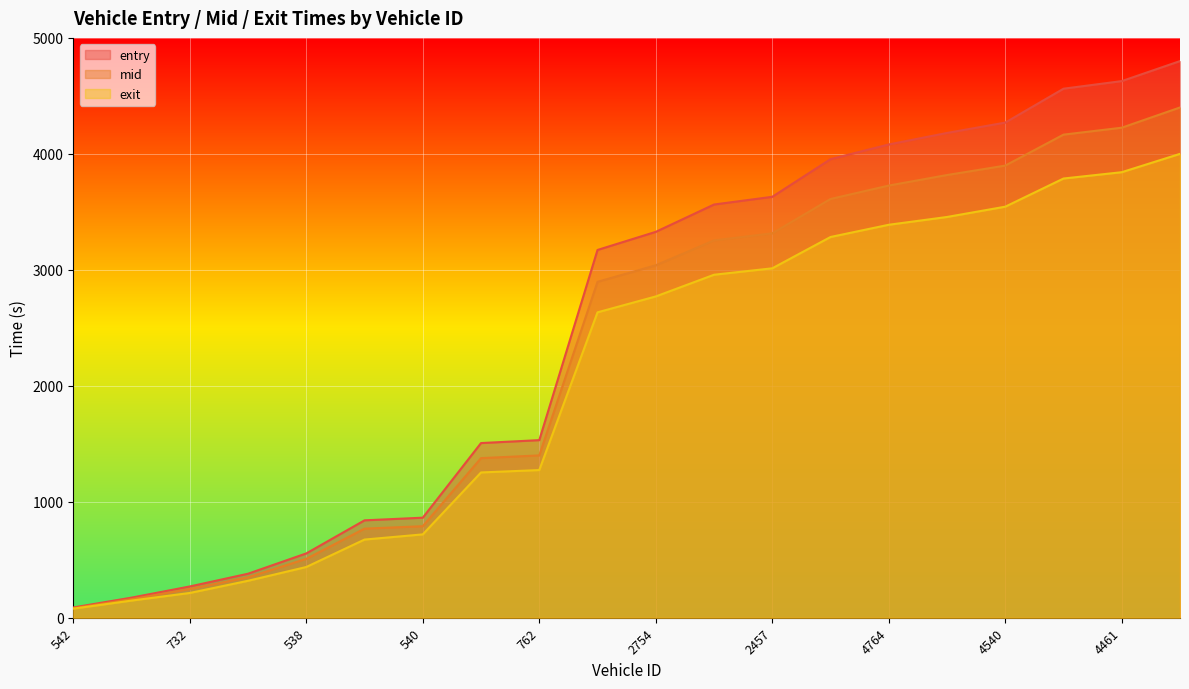

At which category is the sum across all series the highest?

4530